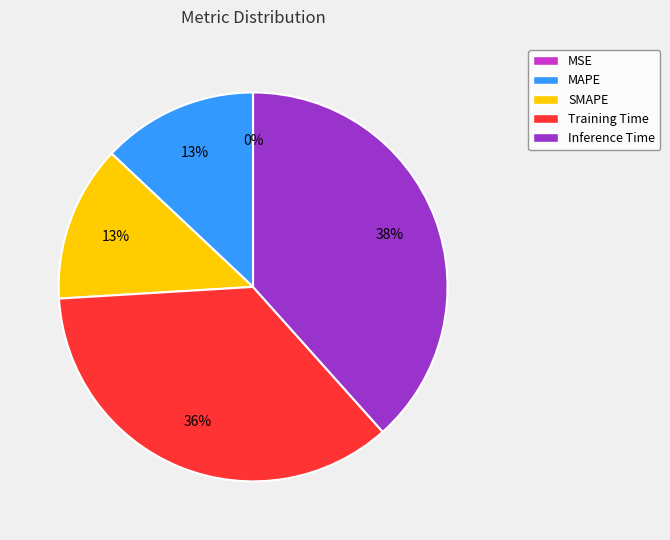

The Inference Time slice represents 38% of the pie. True or false?

True